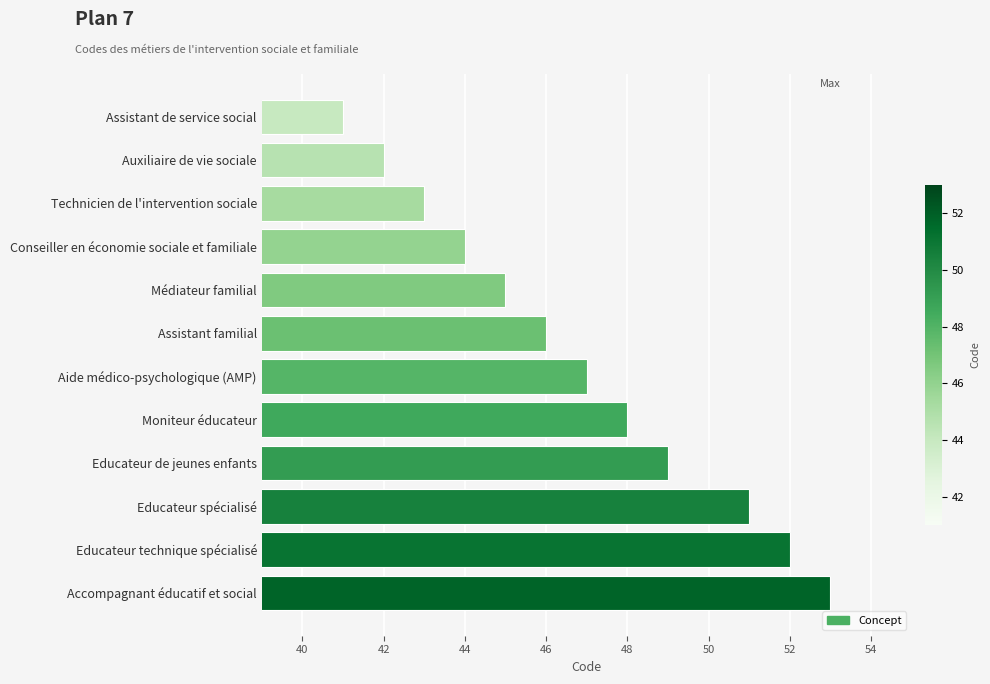

Approximately how many times larger is the value at Médiateur familial compared to Assistant familial?

1.0